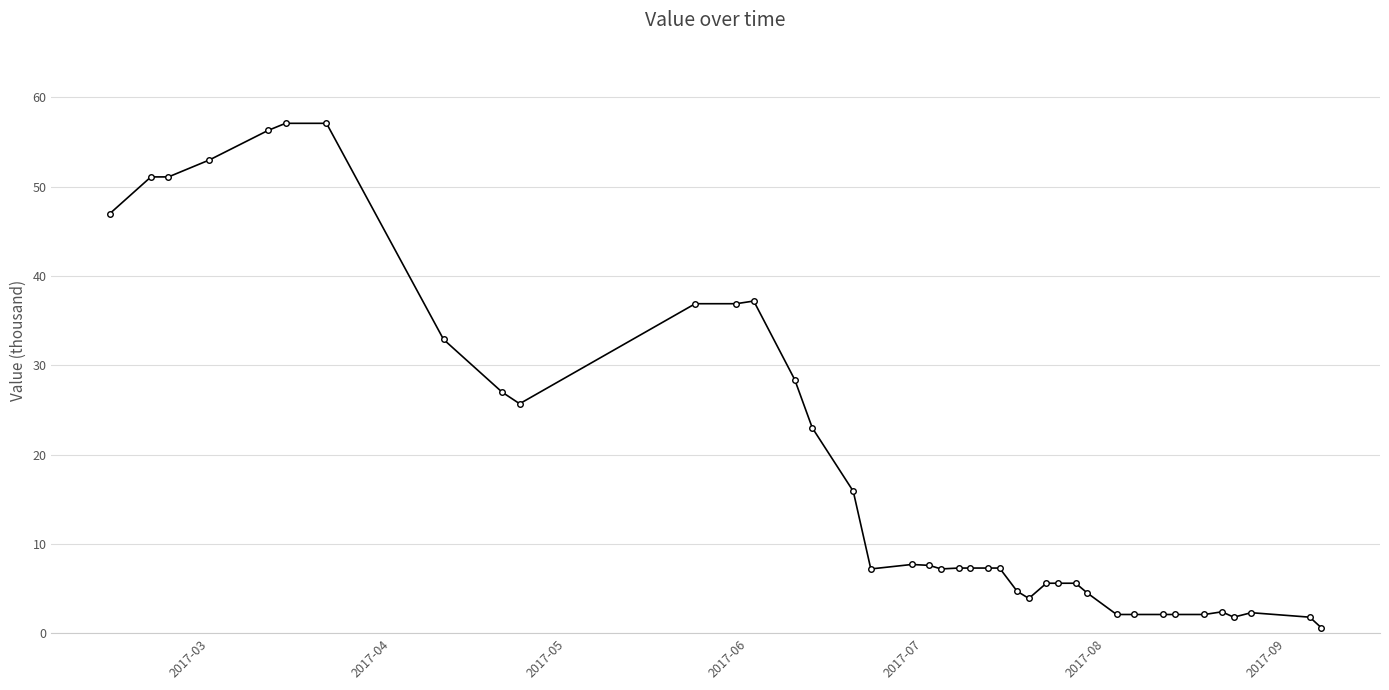

What is the greatest value displayed?

57.1